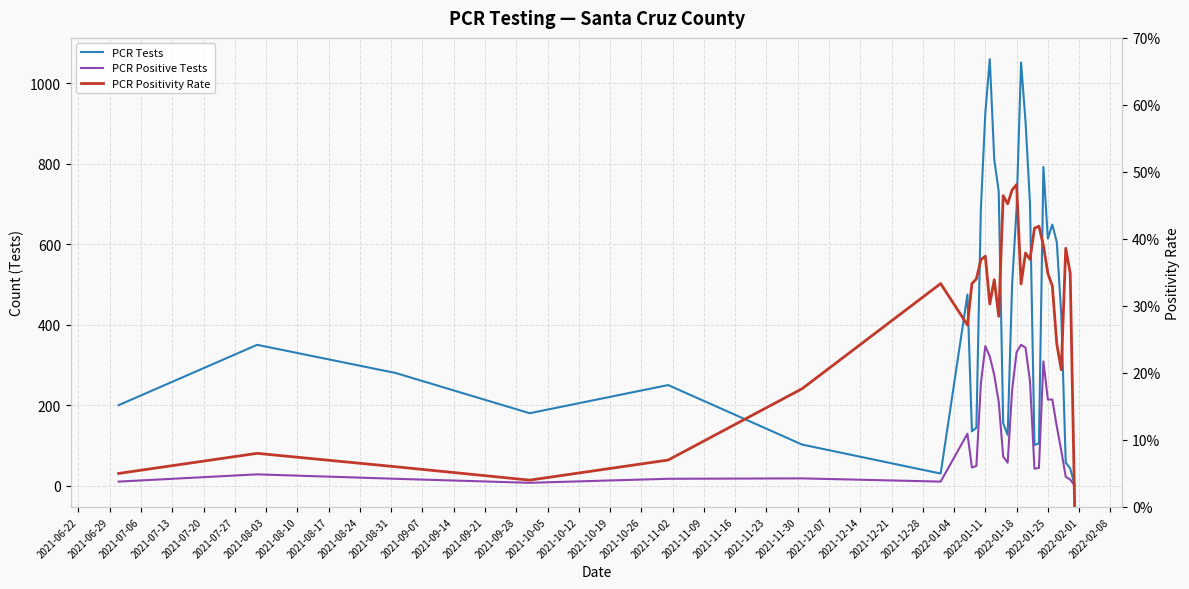

How many interior local valleys does the PCR Positivity Rate series have?

8